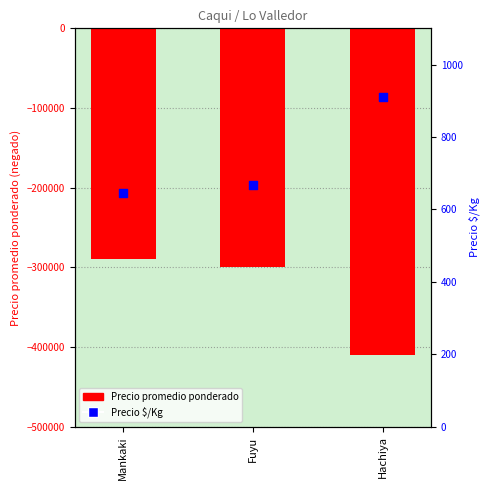

Which series has the largest total across all categories?

Precio $/Kg